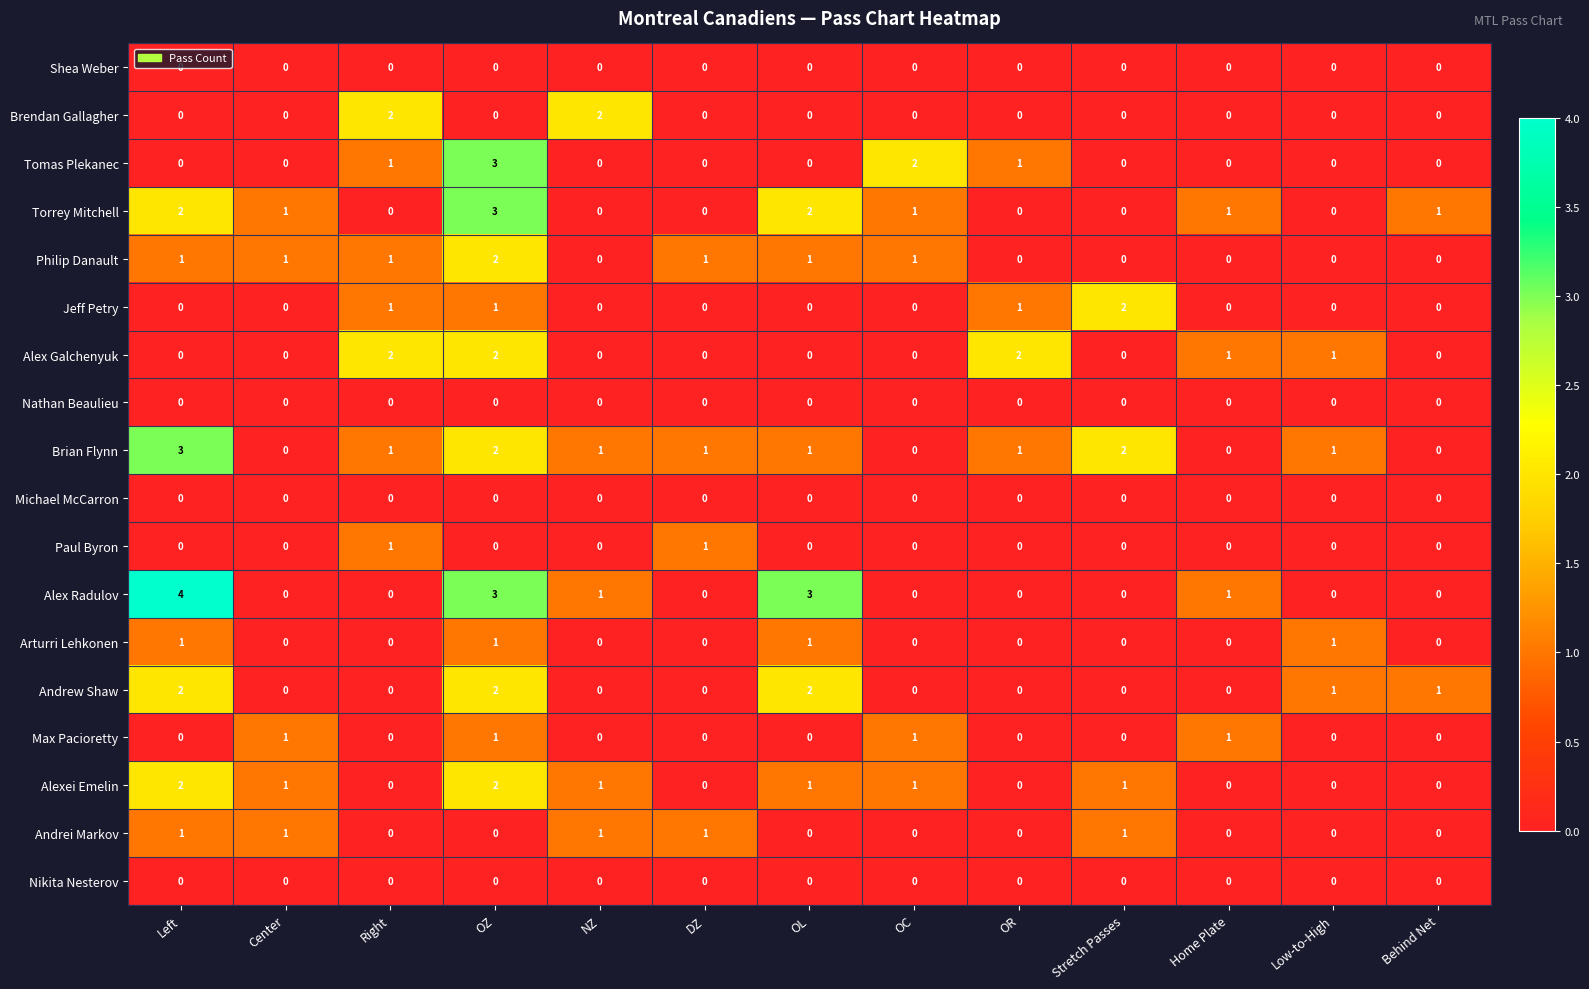

What is the sum of all Jeff Petry values?

5